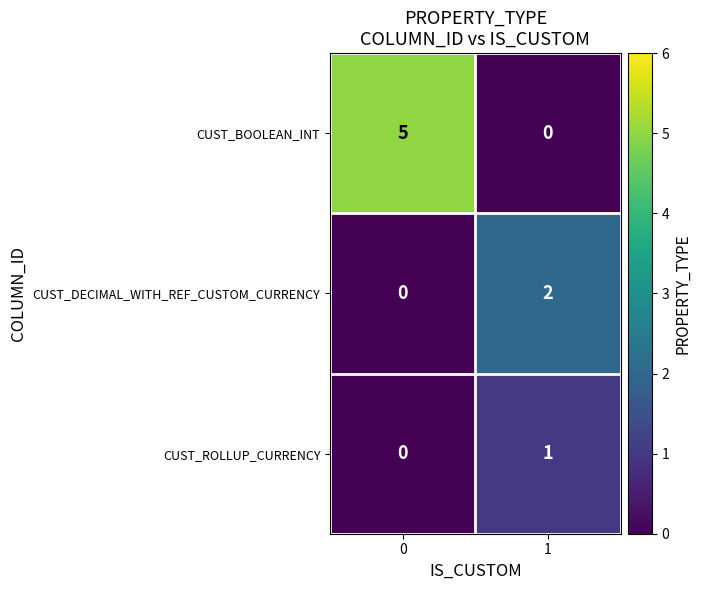

Between 0 and 1, which series saw the biggest shift?

CUST_BOOLEAN_INT